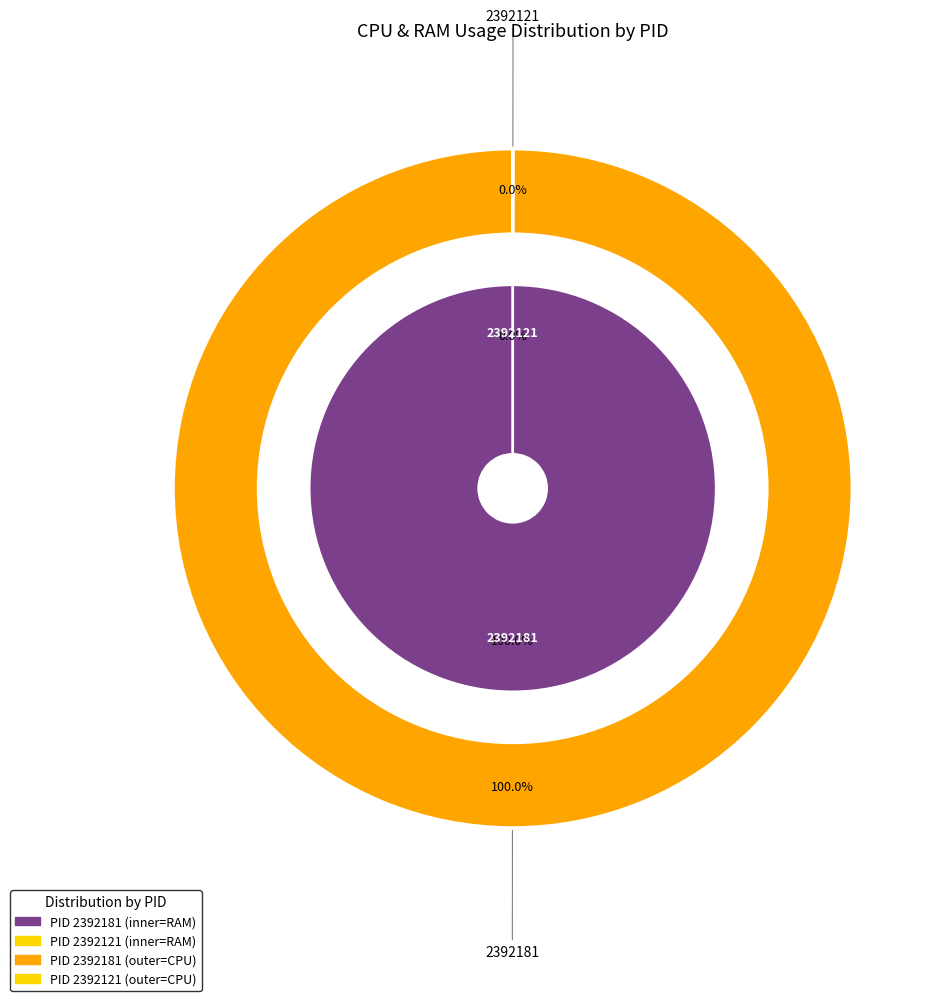

Which category accounts for the majority?

2392181